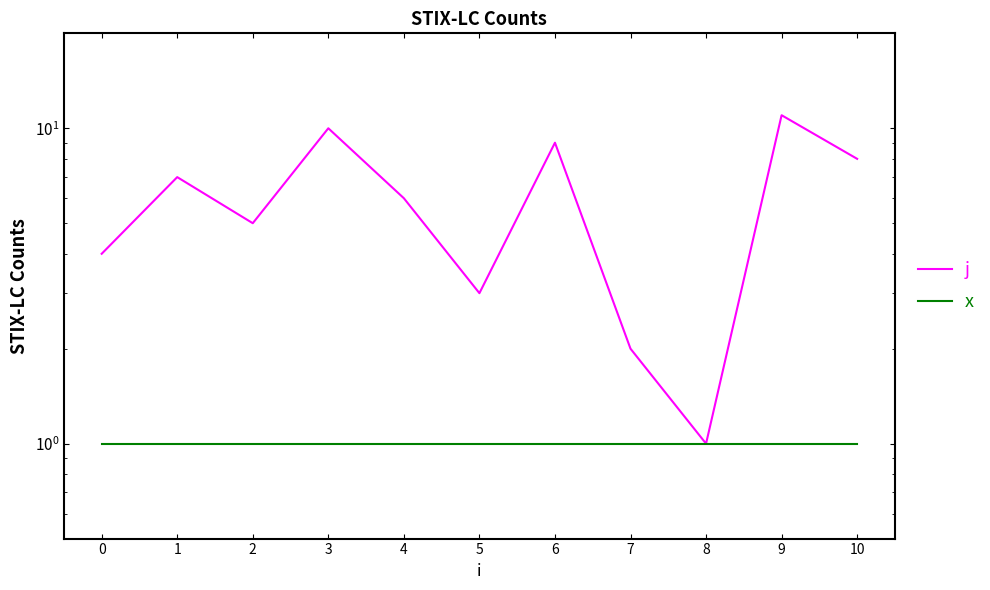

True or false: j has more than 0 points higher than both neighbors.

True